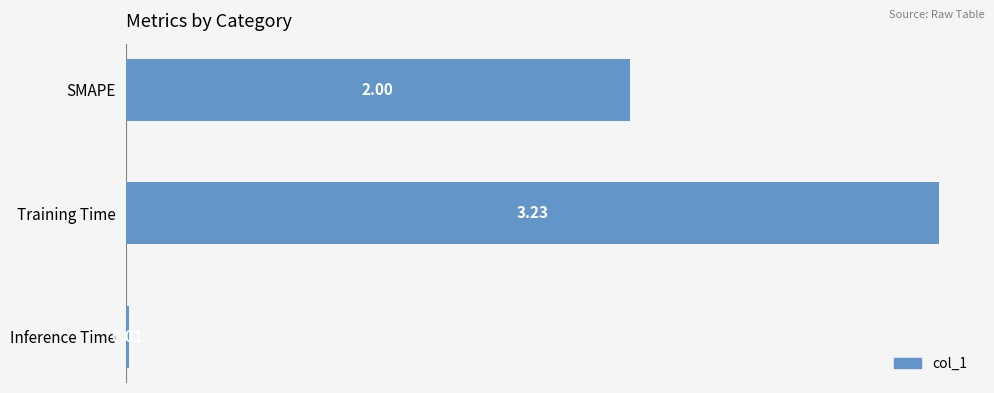

Which category has the lowest value across all series?

Inference Time